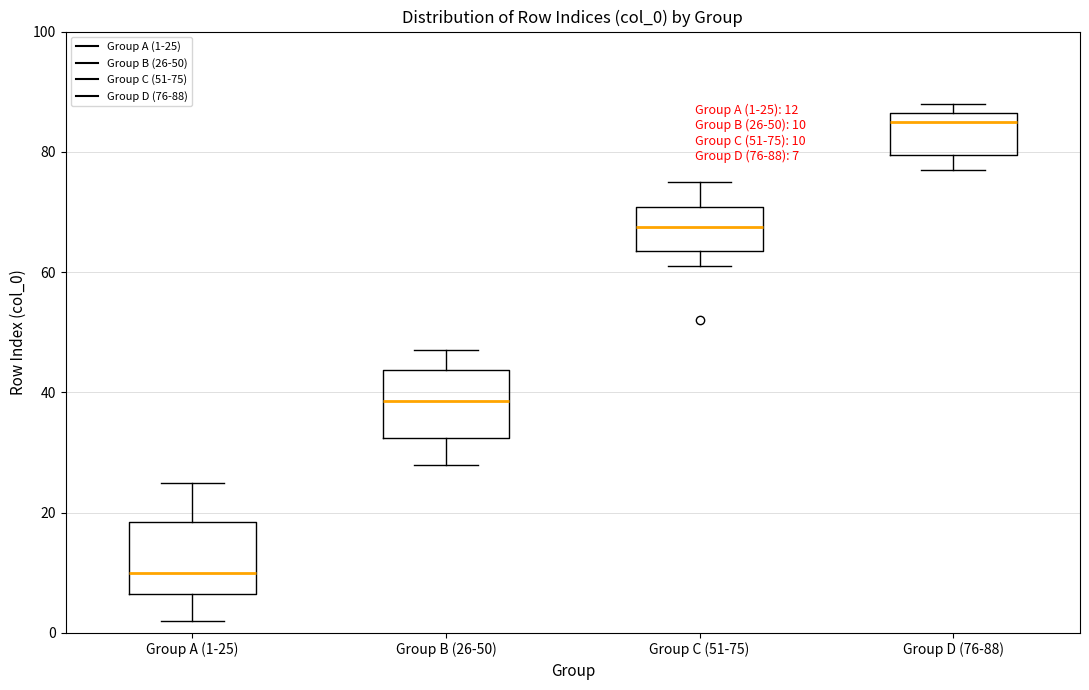

Which box's median line is the highest?

Group D (76-88)